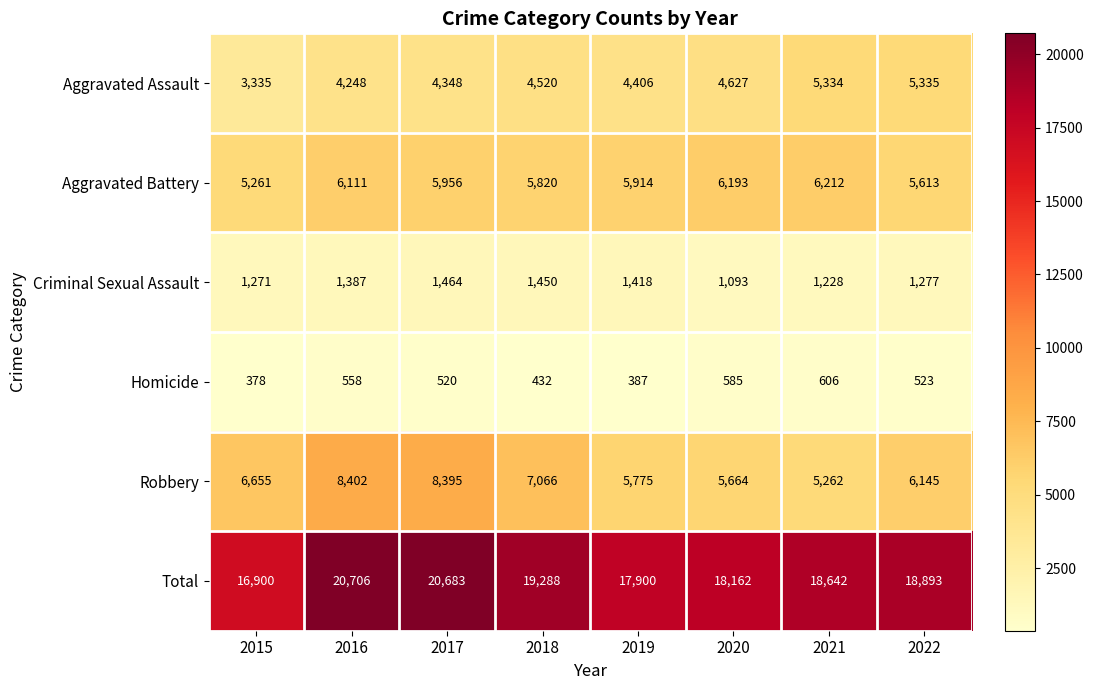

How many categories are shown in the chart?

8